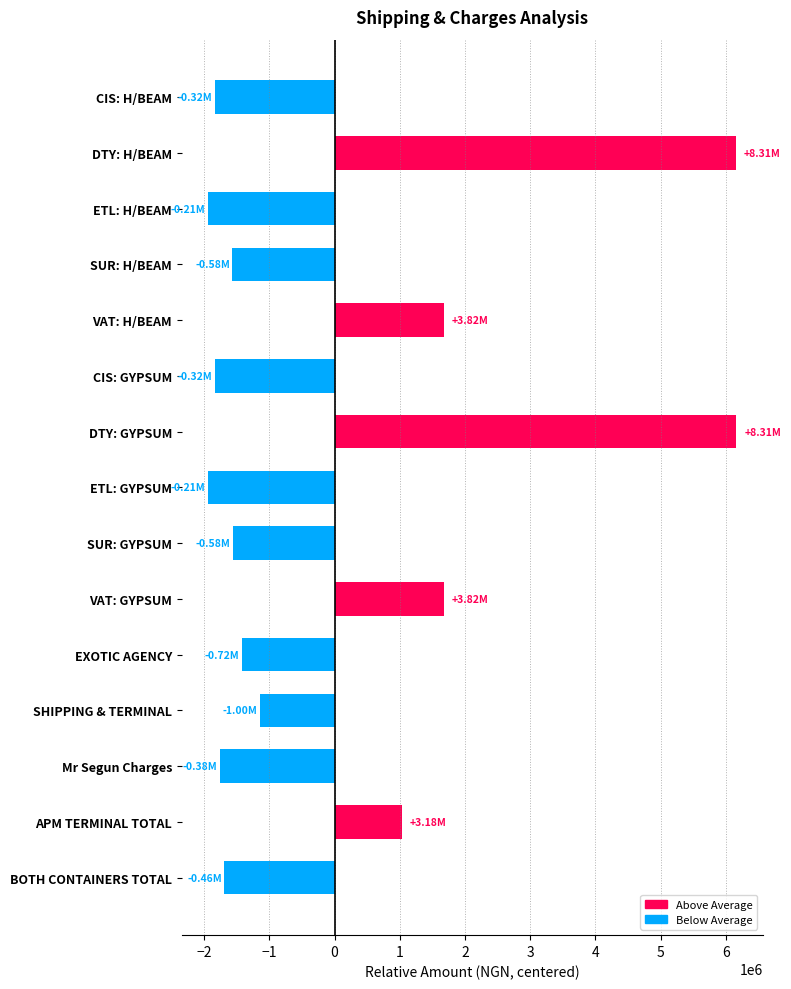

Does the chart contain any negative values?

Yes